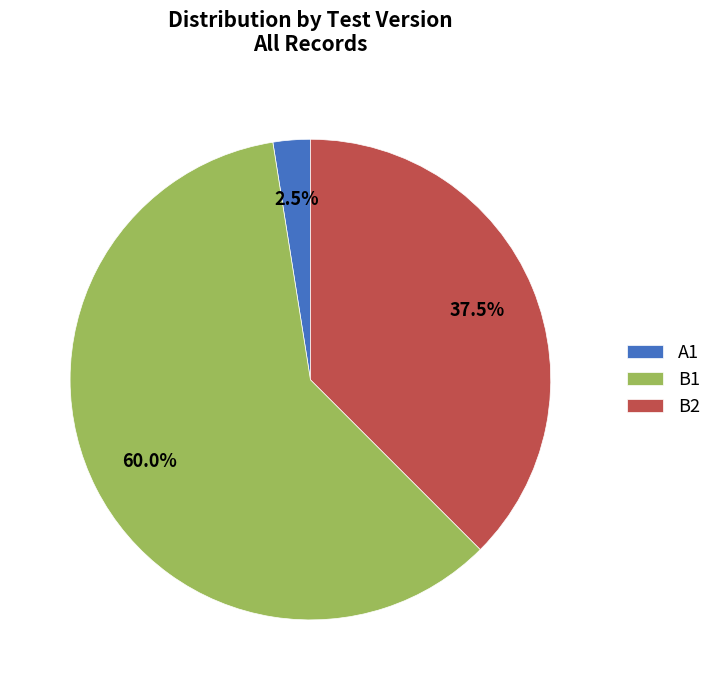

What percentage is NOT represented by B2?

62.5%